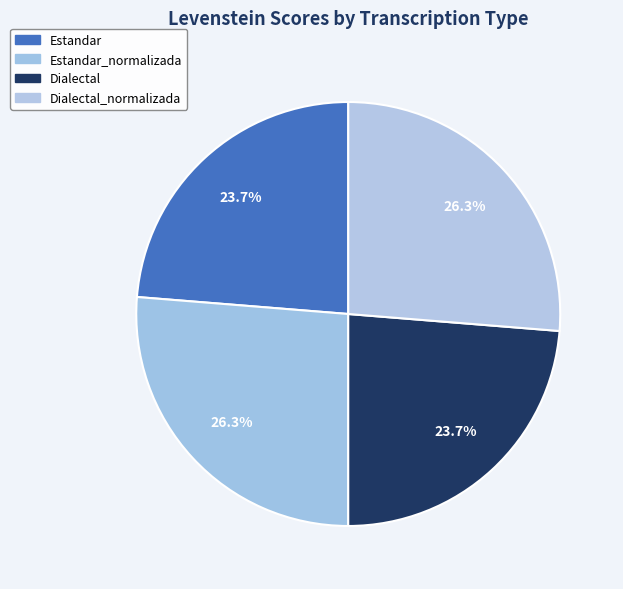

To the nearest percent, what percentage of the pie is Dialectal?

24%